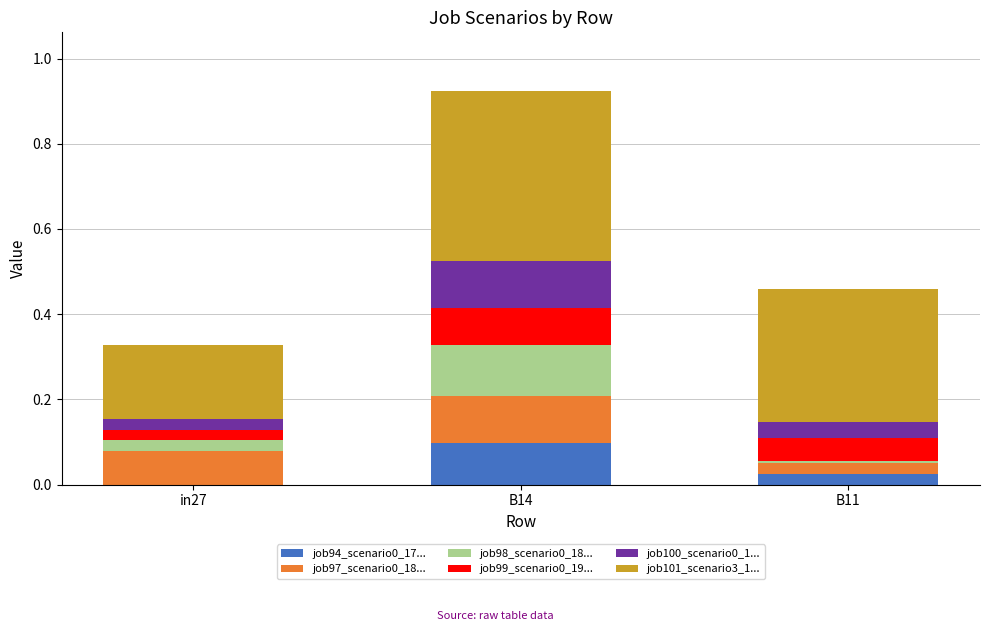

At which category is the sum across all series the highest?

B14